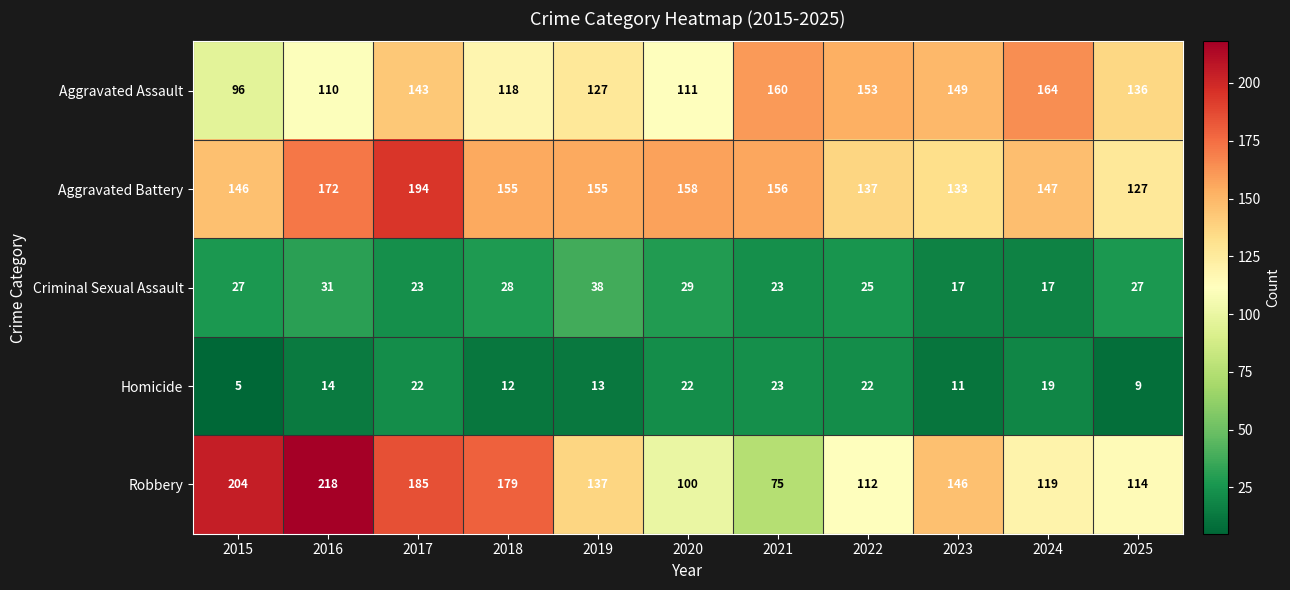

True or false: Criminal Sexual Assault has a value of 38 at 2019.

True